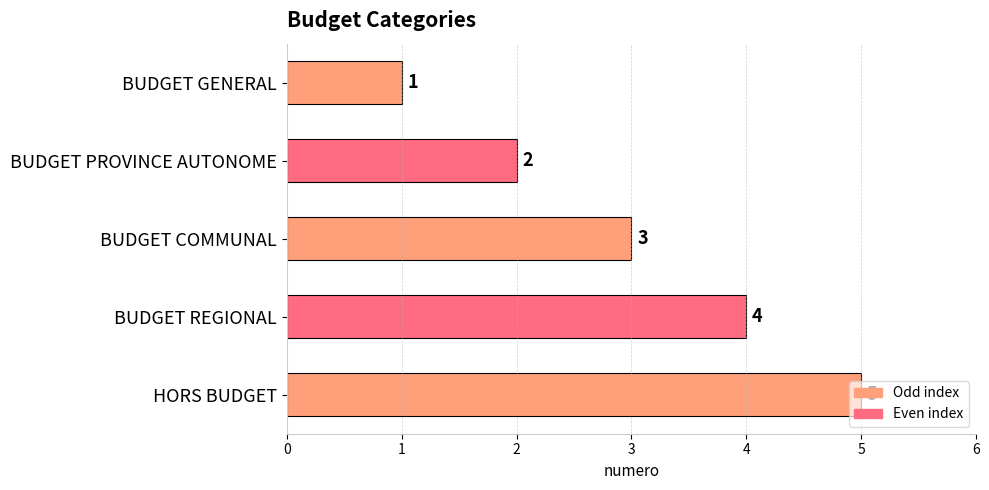

What is the average value?

3